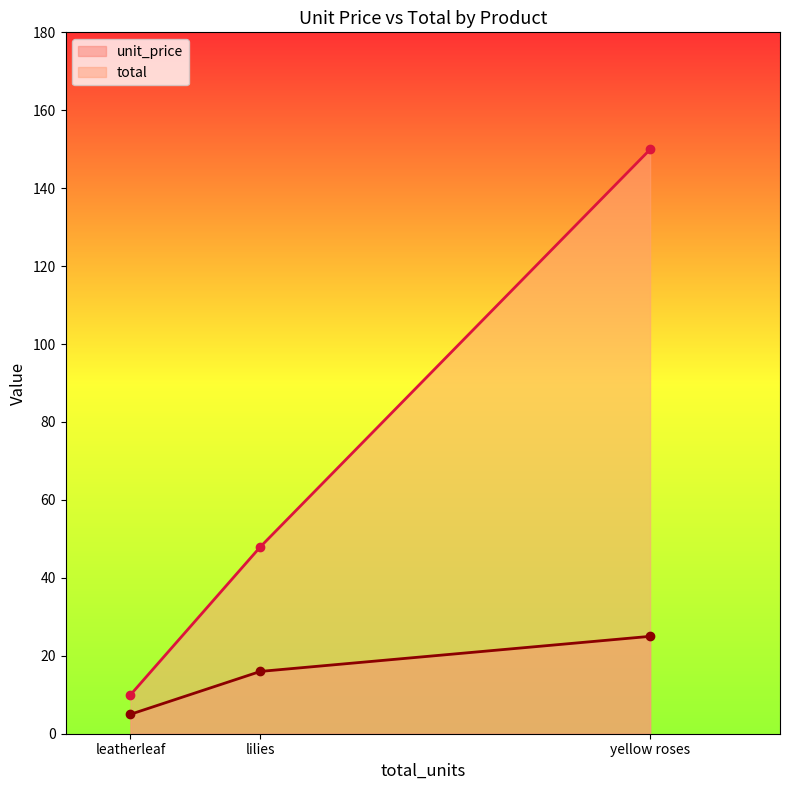

What is the approximate value of unit_price at lilies?

16.0